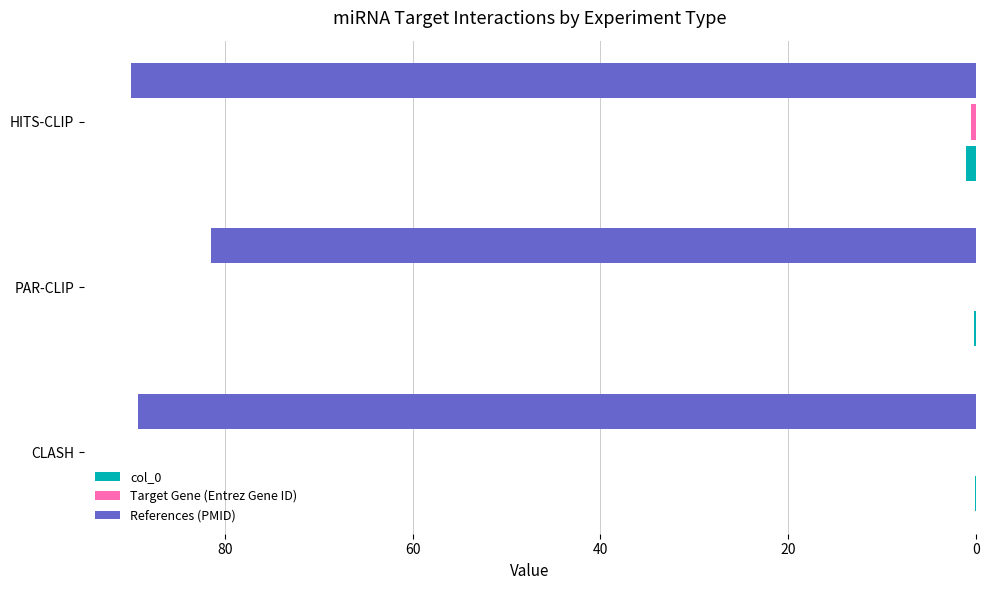

How many series are shown in this chart?

3